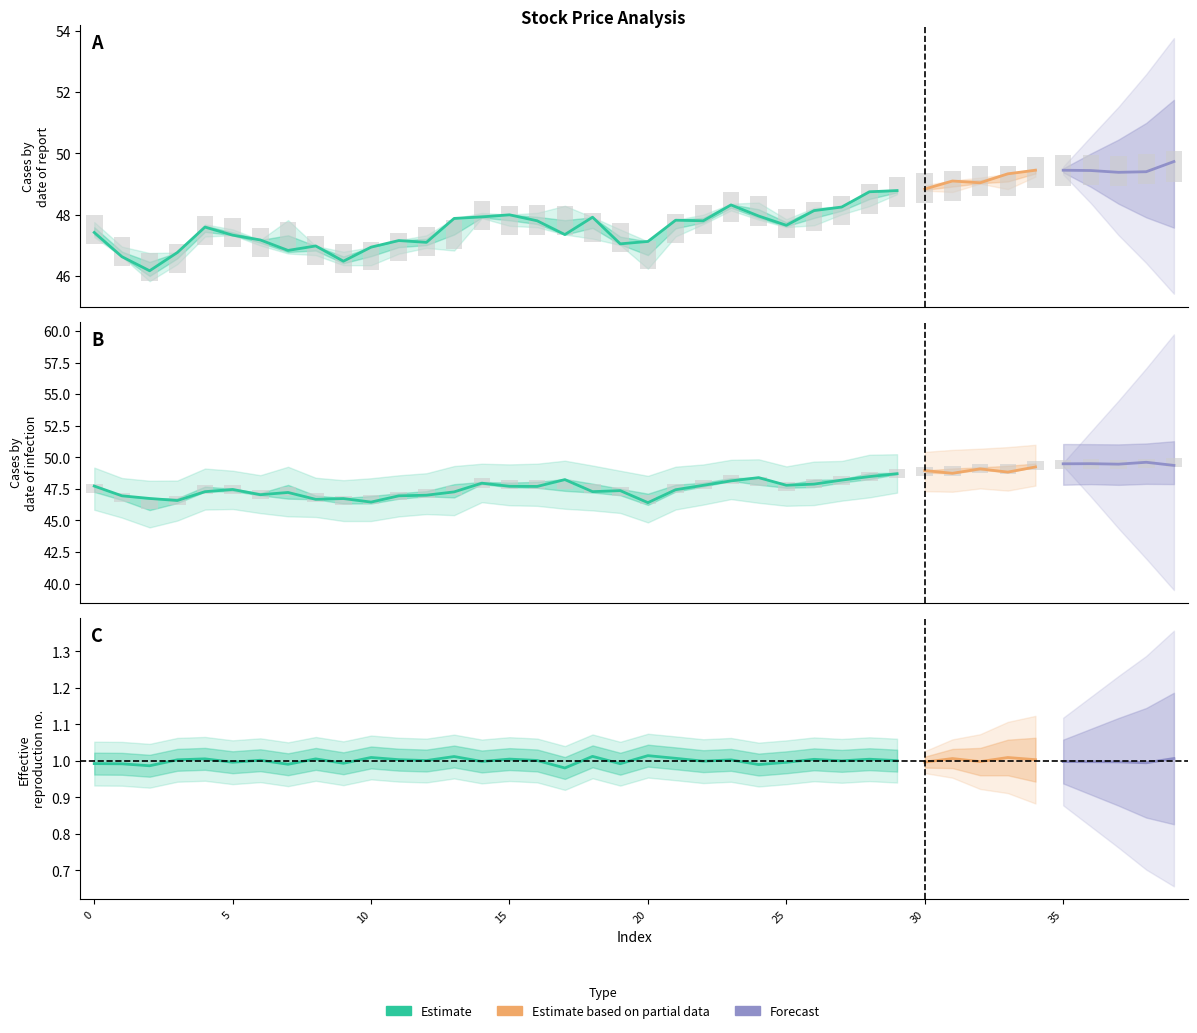

What is the spread (max minus min) of values at 8?

0.2